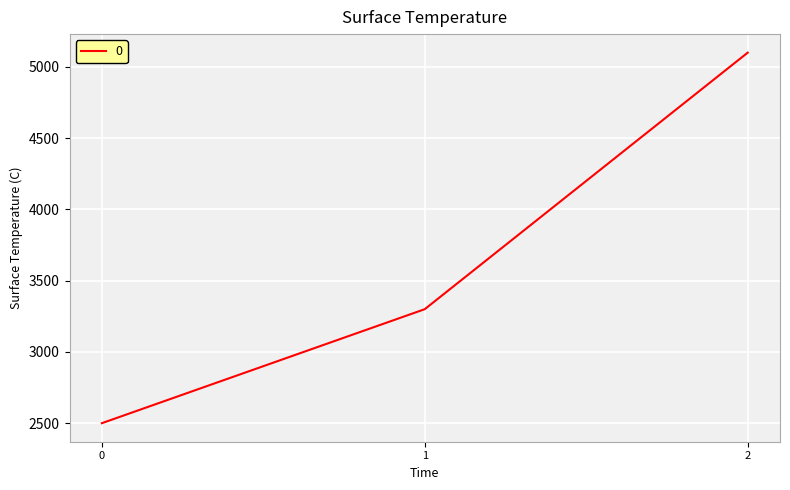

What is the smallest value displayed?

2500